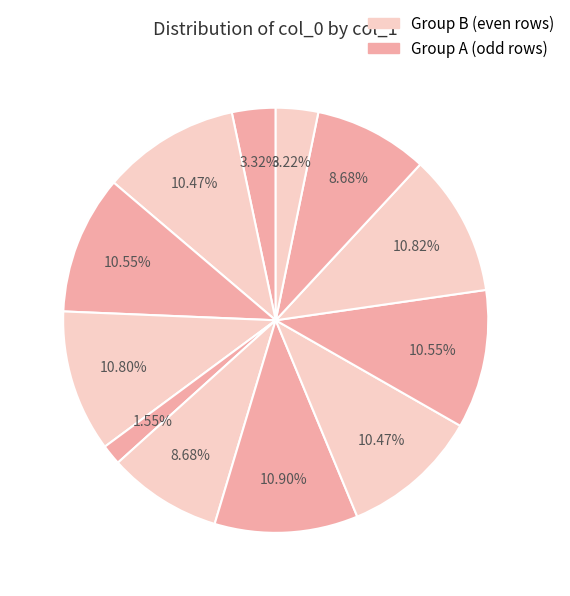

Is there a majority slice in this chart?

No